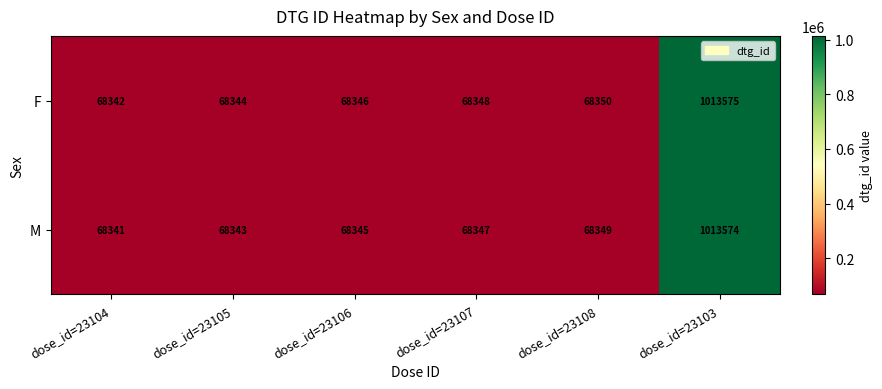

How many values in the F series are below 68348?

3